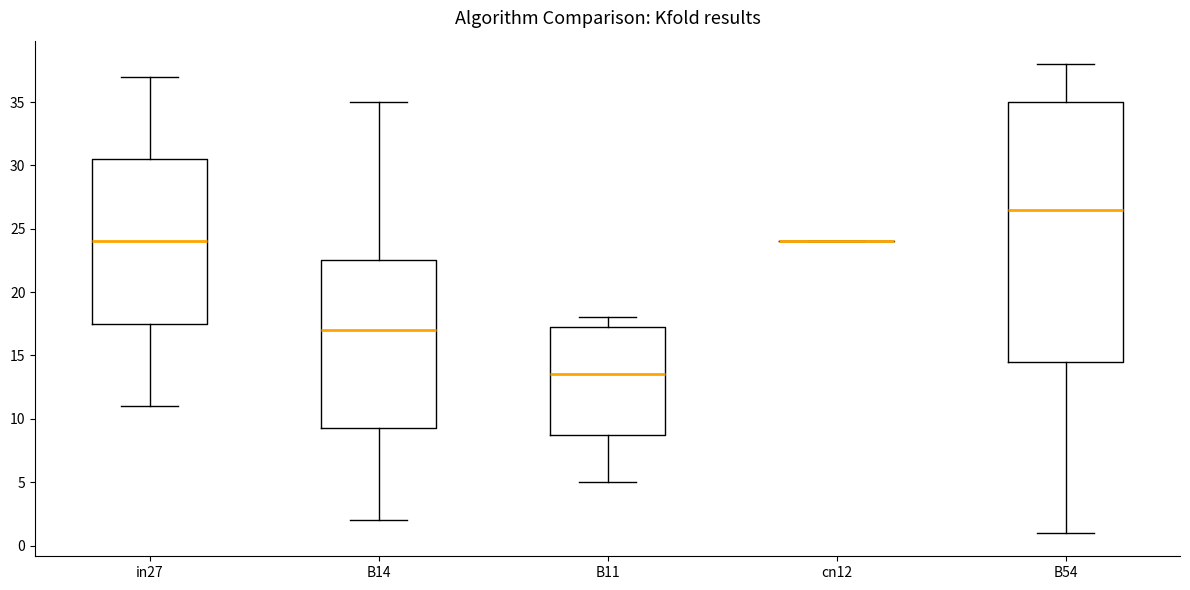

Reading left to right, transcribe this box plot: for each box, give where its median line is, the range the box spans, and where its two whiskers end, as read against the y-axis. The values are not printed on the chart, so give them approximately, as read against the axis.

in27: median 24.0, box 17.5 to 30.5, whiskers 11.0 to 37.0
B14: median 17.0, box 9.5 to 22.5, whiskers 2.0 to 35.0
B11: median 13.5, box 9.0 to 17.5, whiskers 5.0 to 18.0
cn12: box collapsed to a line at 24.0, whiskers 24.0 to 24.0
B54: median 26.5, box 14.5 to 35.0, whiskers 1.0 to 38.0